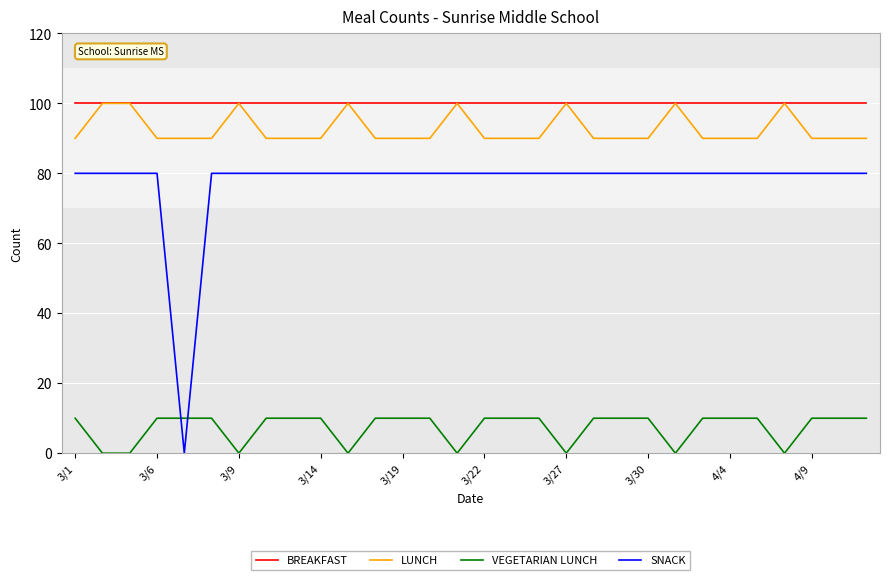

Which series has the largest total across all categories?

BREAKFAST